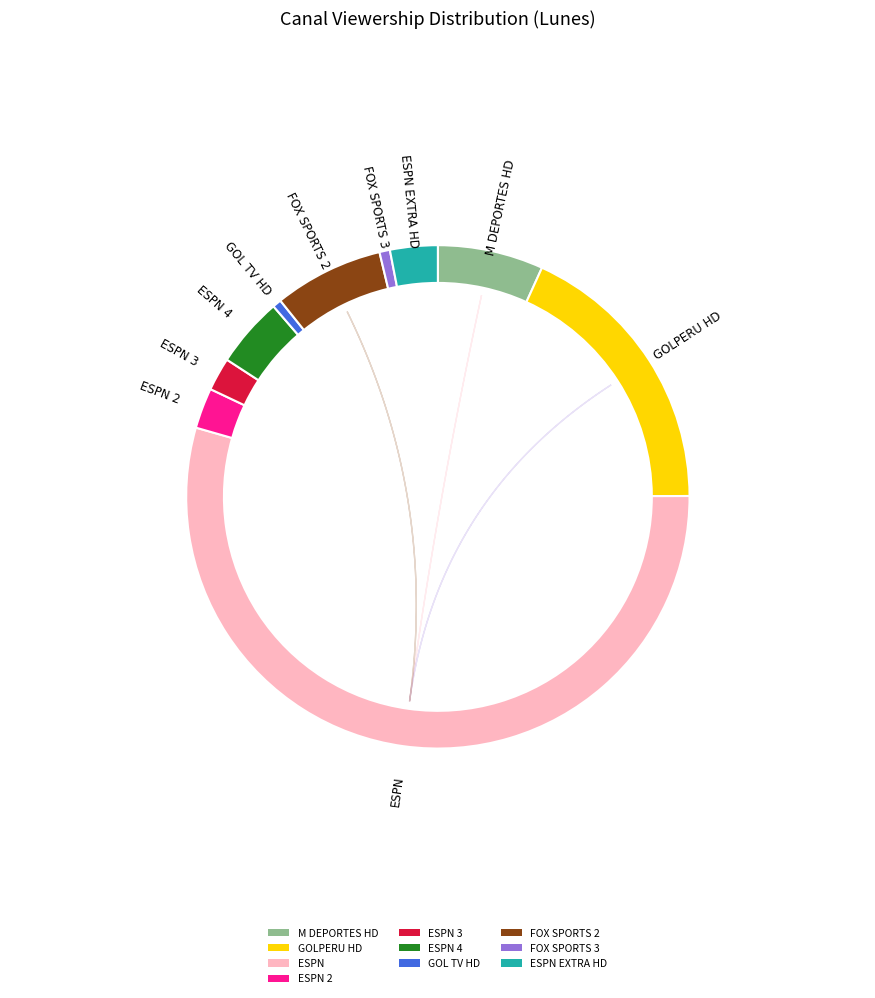

Does ESPN represent more than half of the total?

Yes